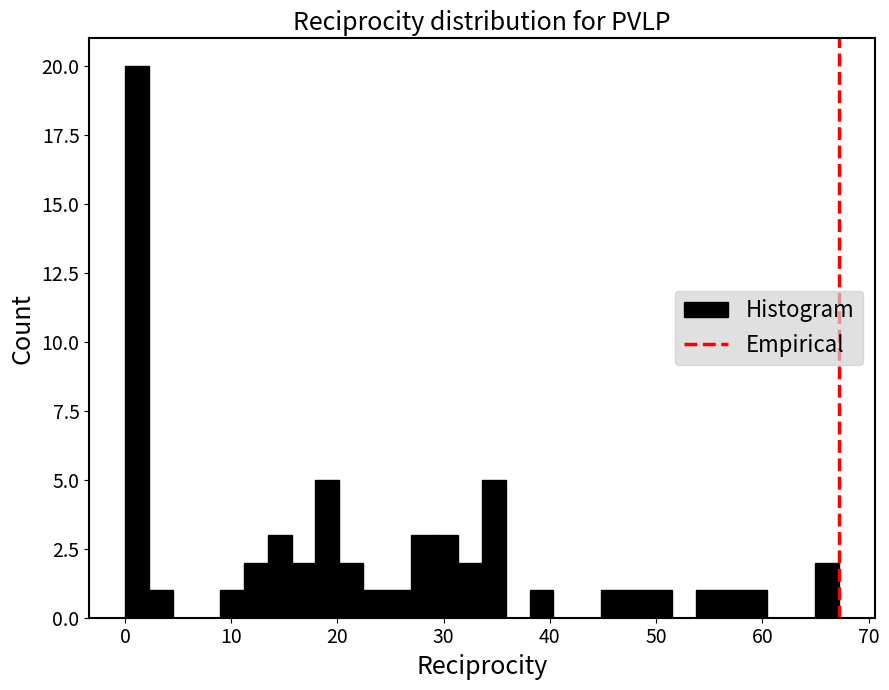

Read against the x-axis, roughly where is the centre of the tallest bar?

1